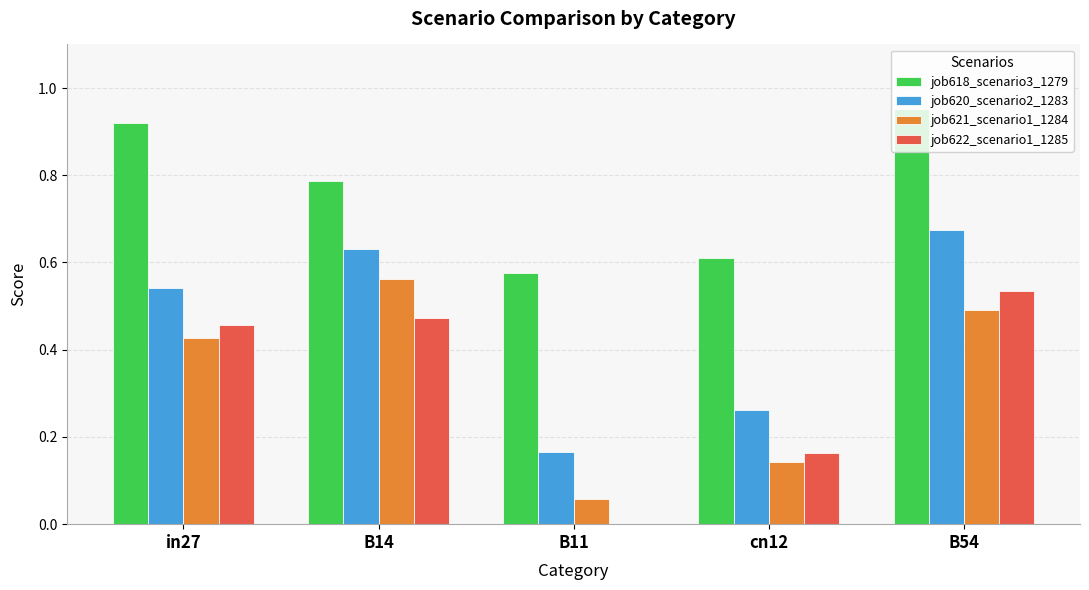

What are all the series names shown in the legend?

job618_scenario3_1279, job620_scenario2_1283, job621_scenario1_1284, job622_scenario1_1285